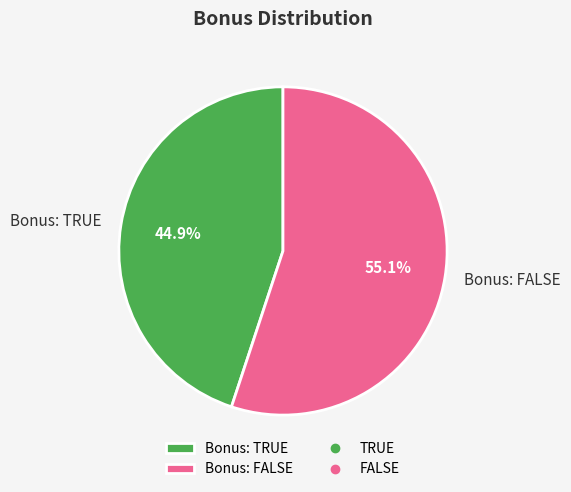

Is the sum of Bonus: FALSE and Bonus: TRUE greater than half?

Yes